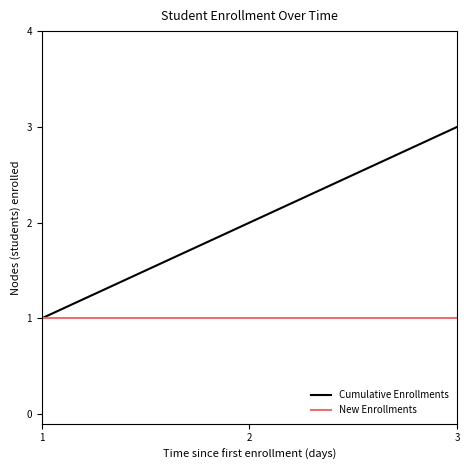

At which category is the sum across all series the highest?

3